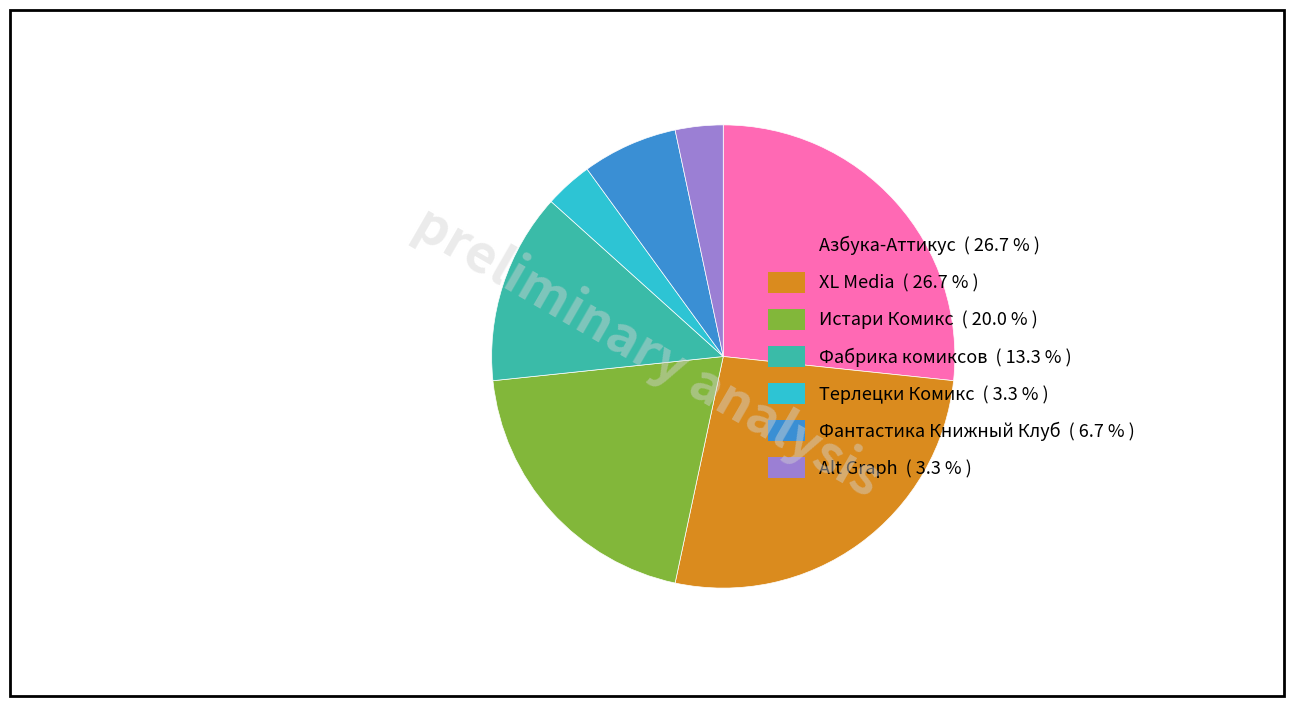

Between Истари Комикс ( 20.0 % ) and Азбука-Аттикус ( 26.7 % ), which is larger?

Азбука-Аттикус ( 26.7 % )